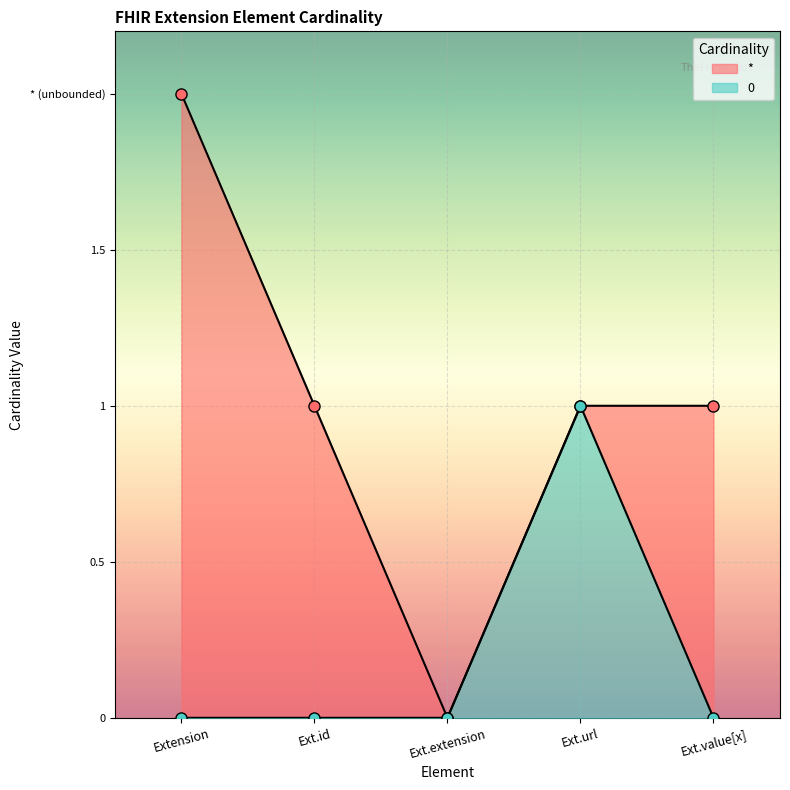

How many 0 values are between 0 and 1?

7